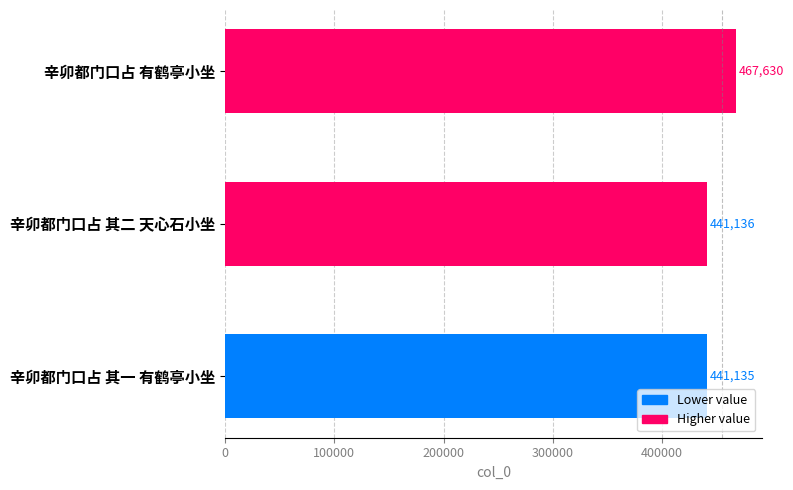

At which category does the chart reach its minimum across all series?

辛卯都门口占 其一 有鹤亭小坐